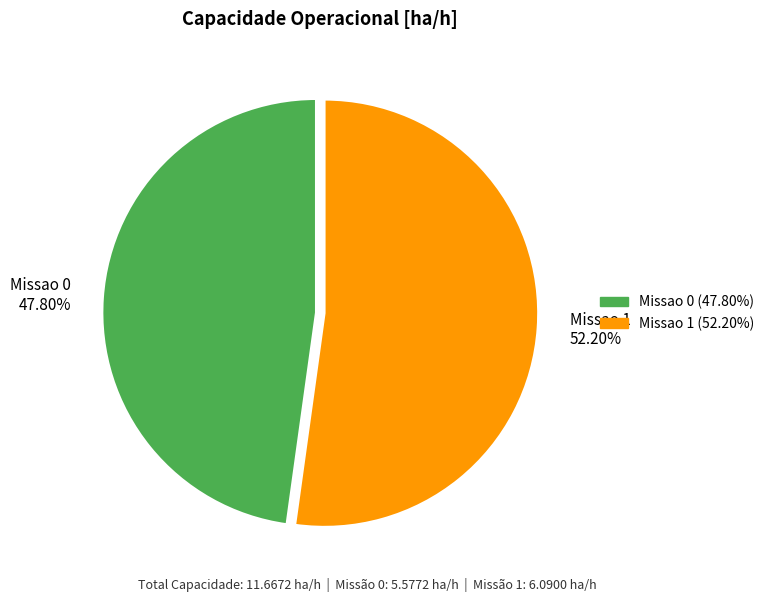

Which slice is the smallest?

Missao 0